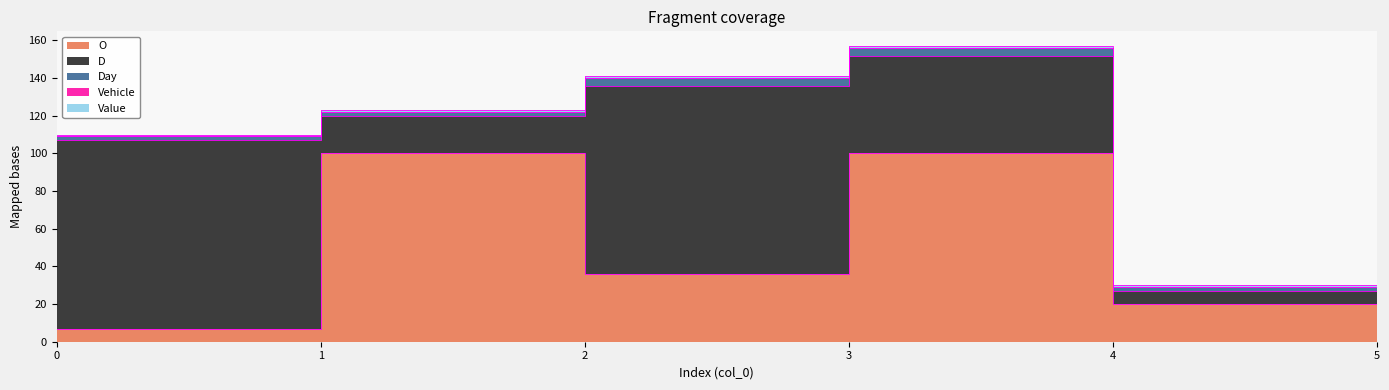

Which series has the widest spread of values?

O